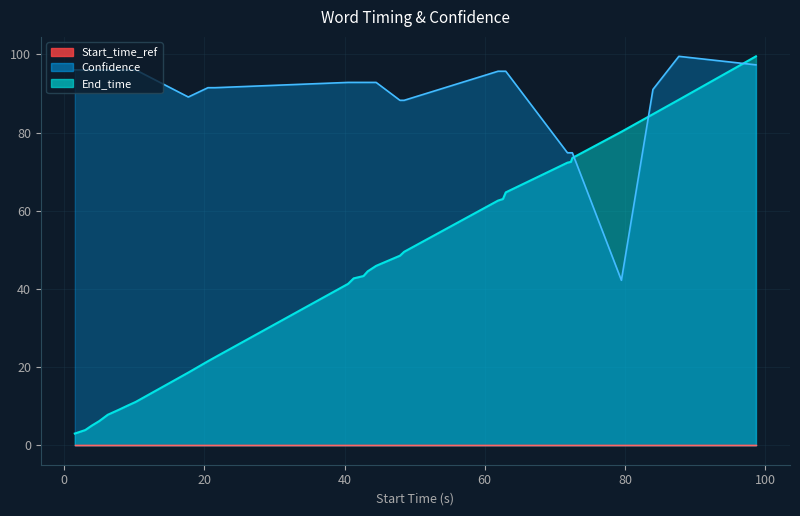

True or false: End_time has more than 1 points higher than both neighbors.

False